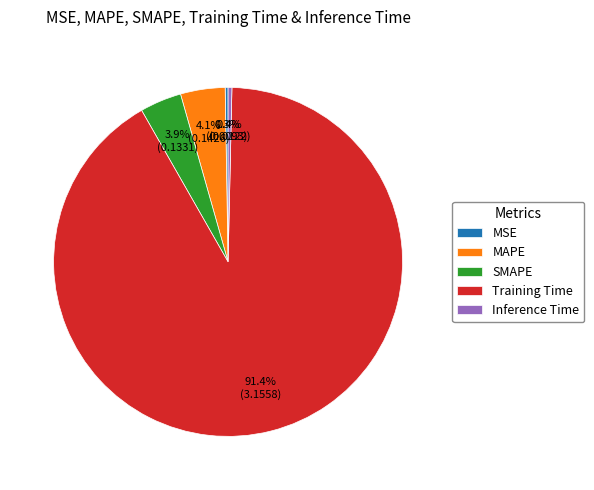

To the nearest percent, what percentage of the pie is SMAPE?

4%